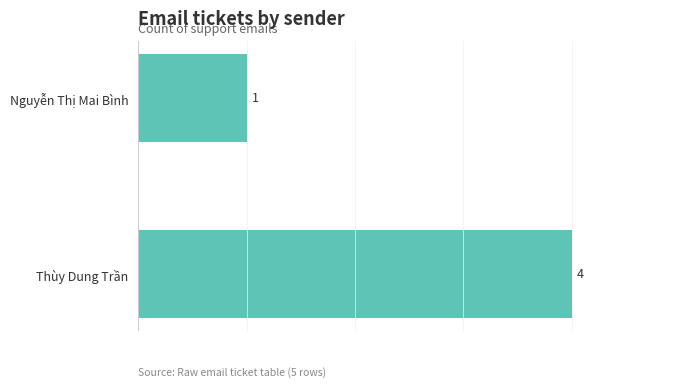

Between Thùy Dung Trần and Nguyễn Thị Mai Bình, which is larger?

Thùy Dung Trần